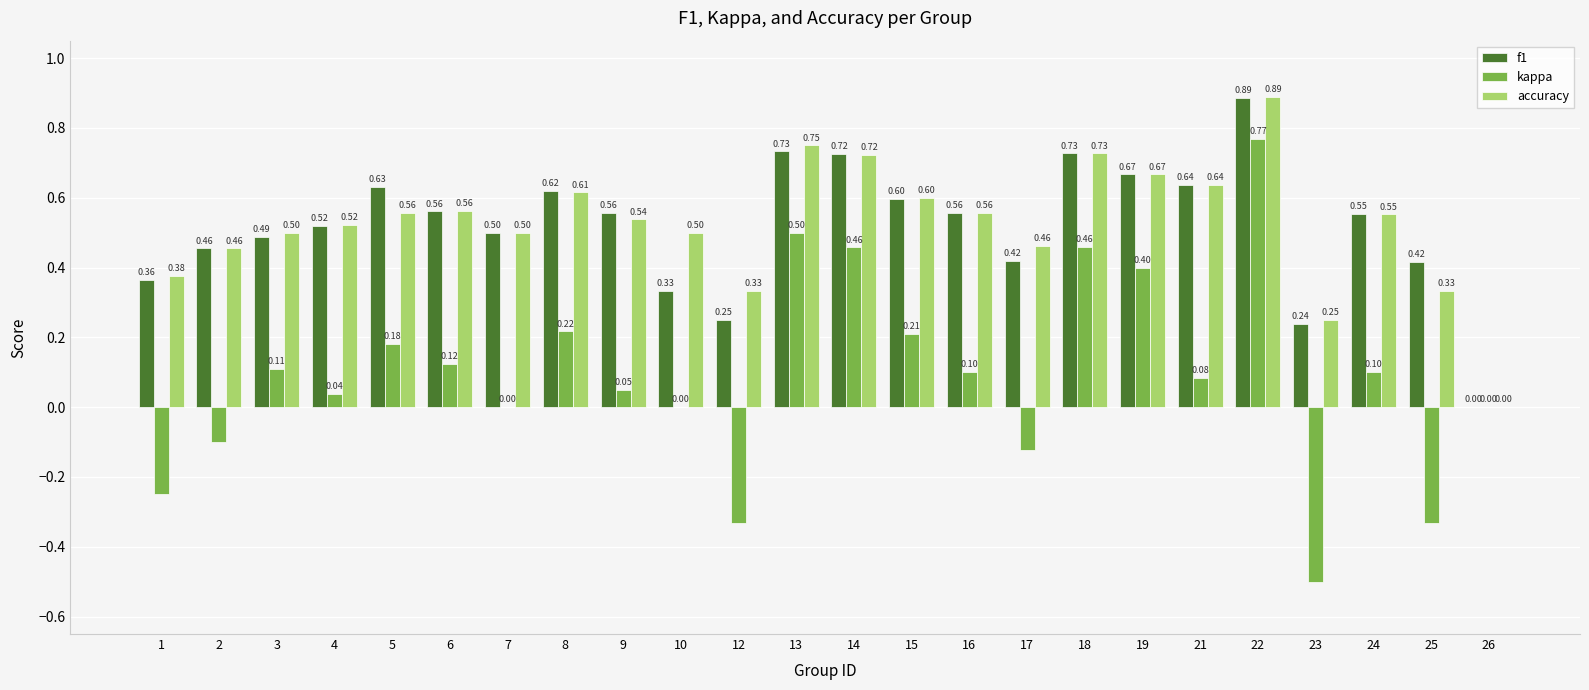

Which series has the largest total across all categories?

accuracy